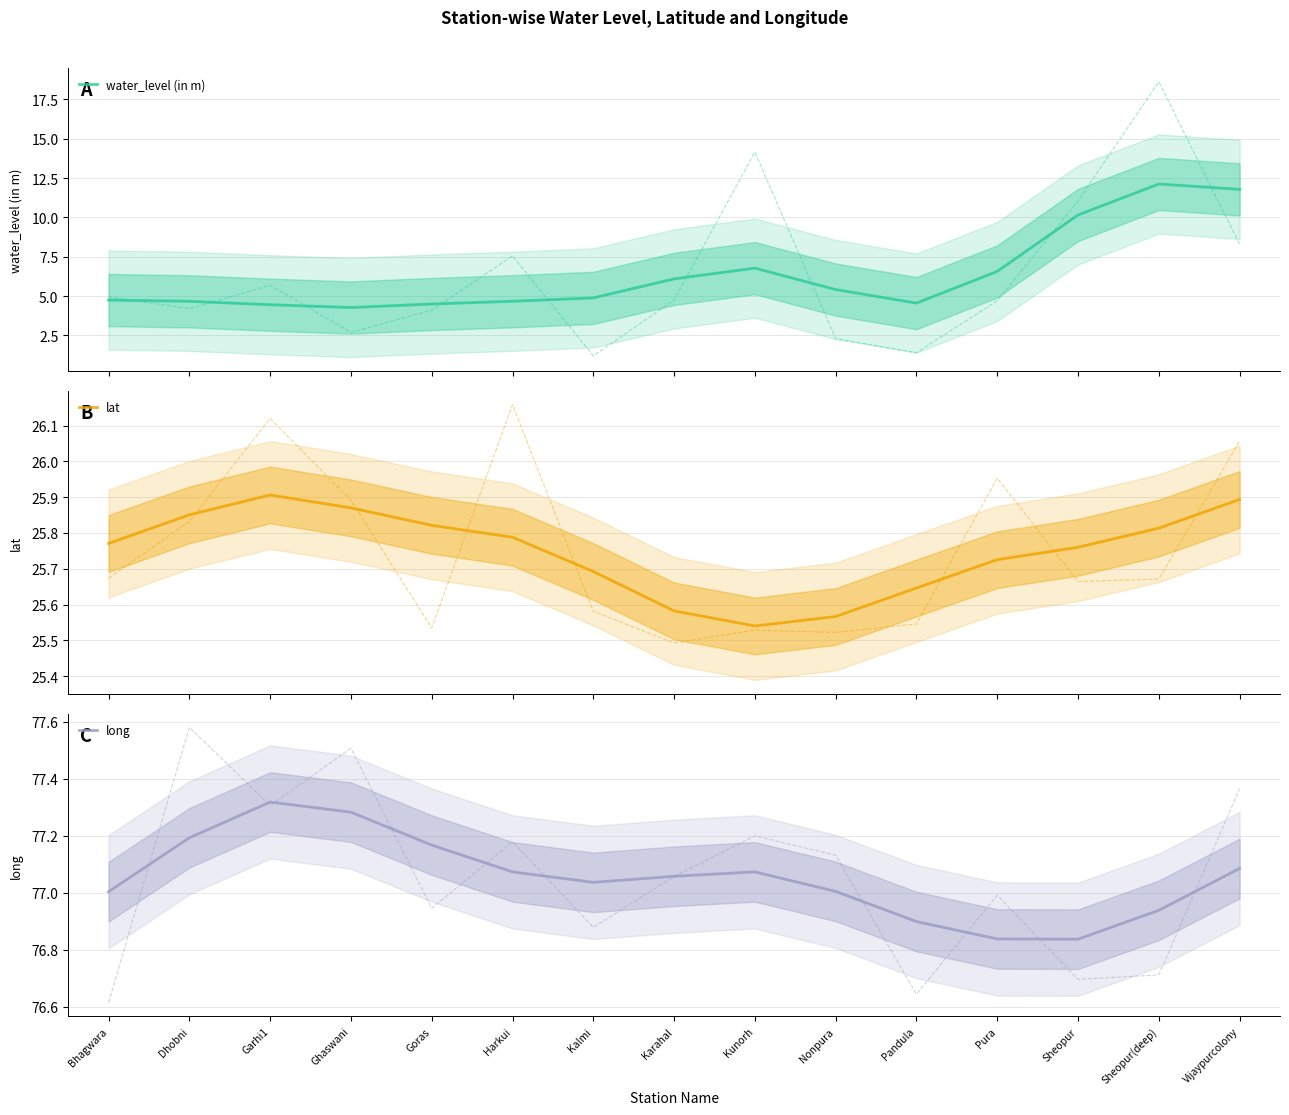

Rank the series at Harkui from highest to lowest value.

long, lat, water_level (in m)